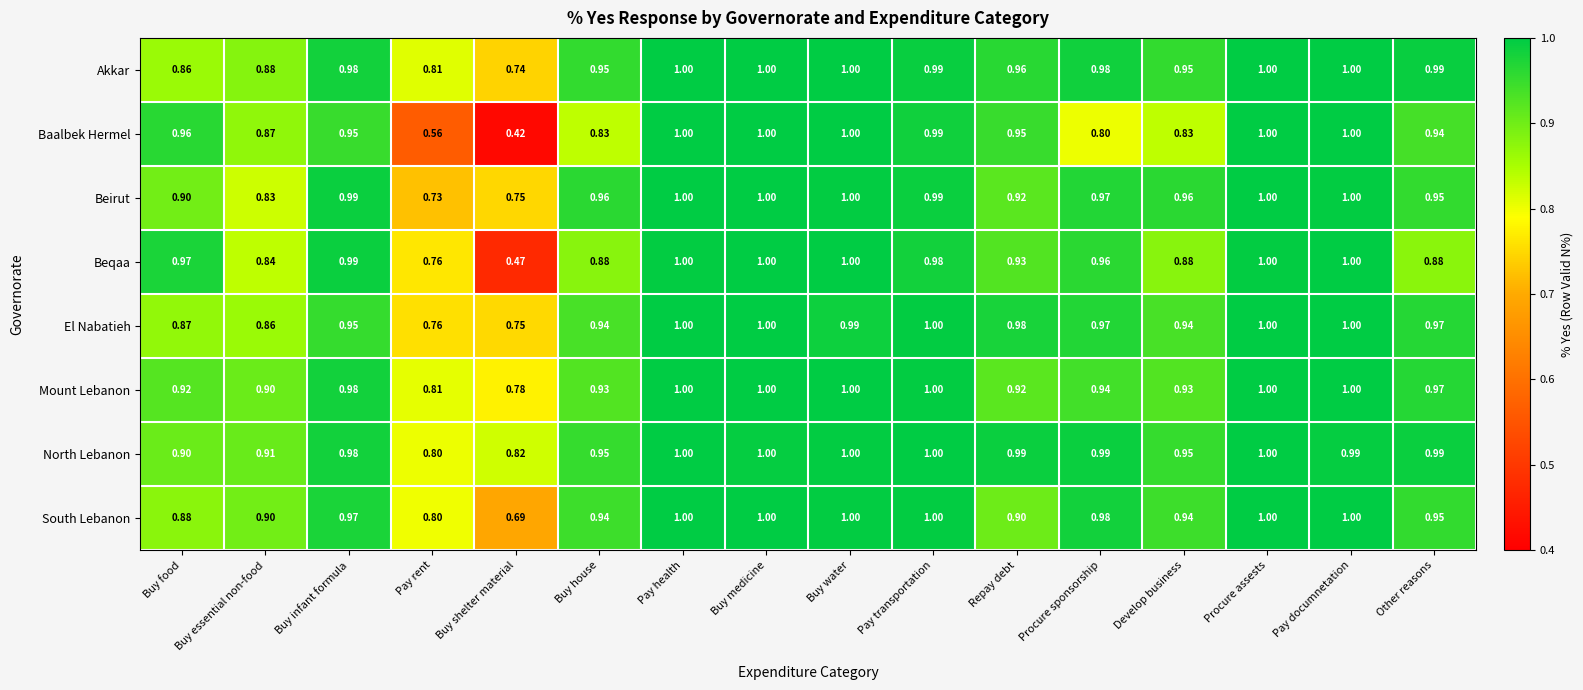

Is the value of South Lebanon at Buy shelter material greater than the value of Mount Lebanon at Buy house?

No